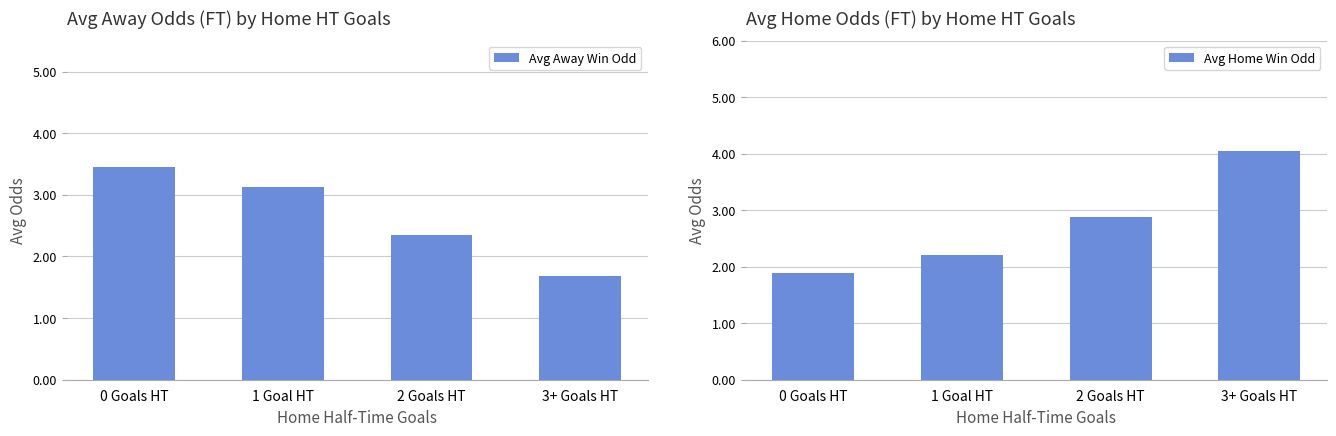

At which category does the chart reach its minimum across all series?

3+ Goals HT